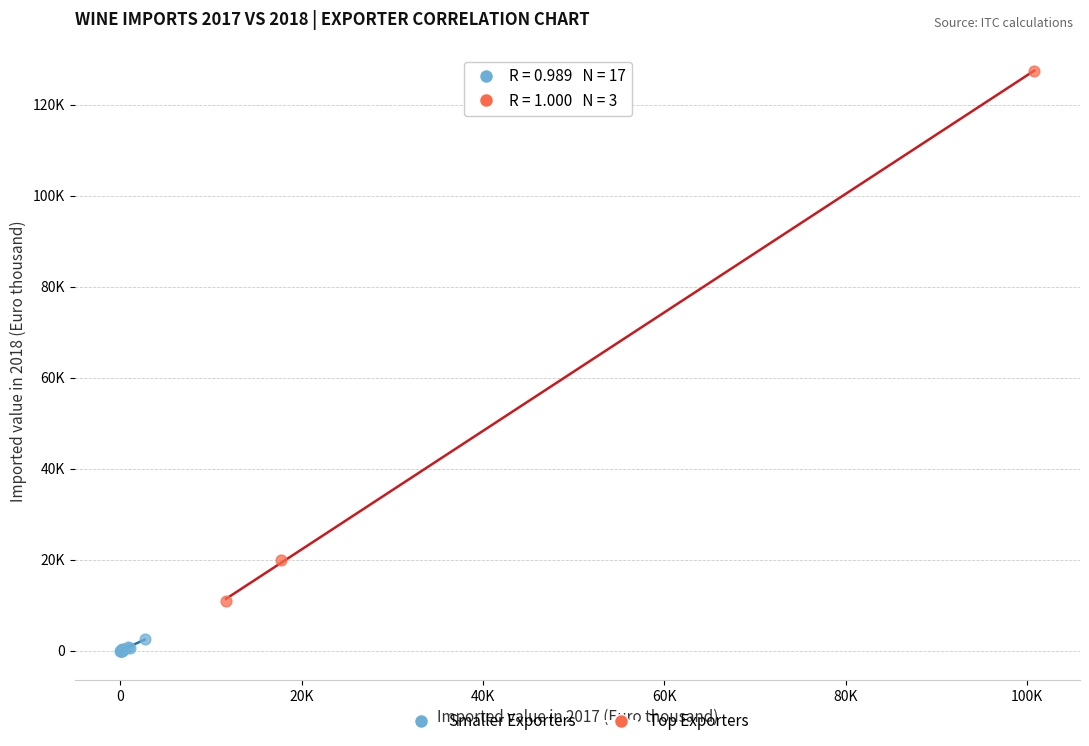

Which series has the largest Y range (max minus min)?

Top Exporters